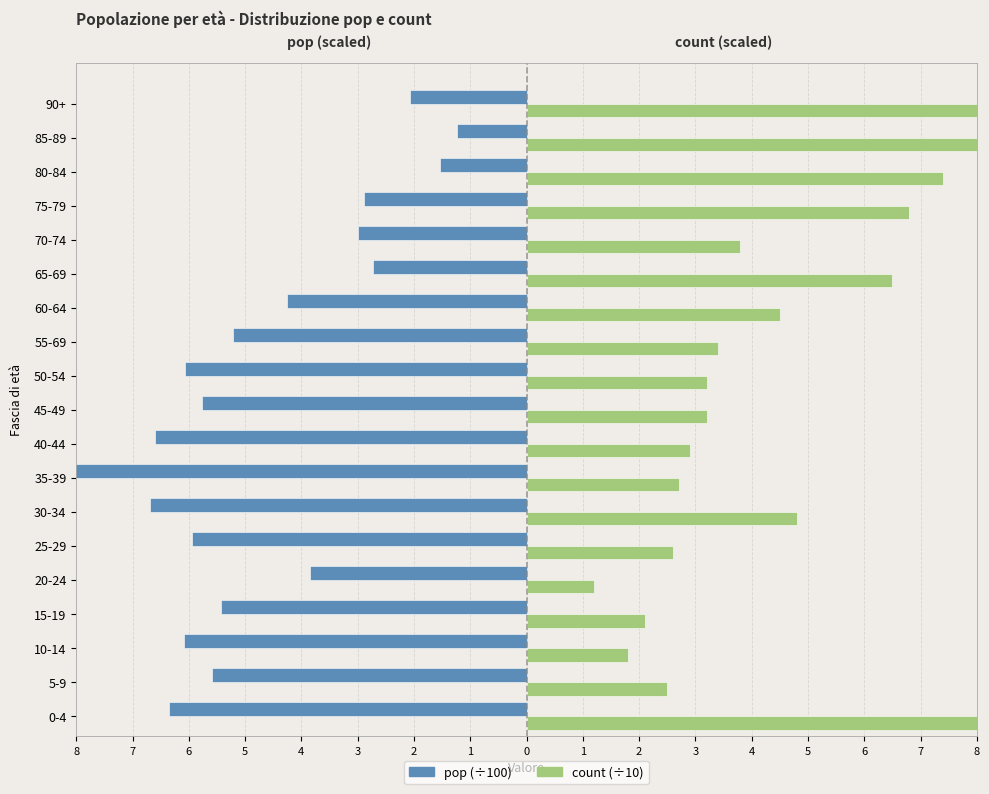

What is the average value of the count (×10) series?

4.7